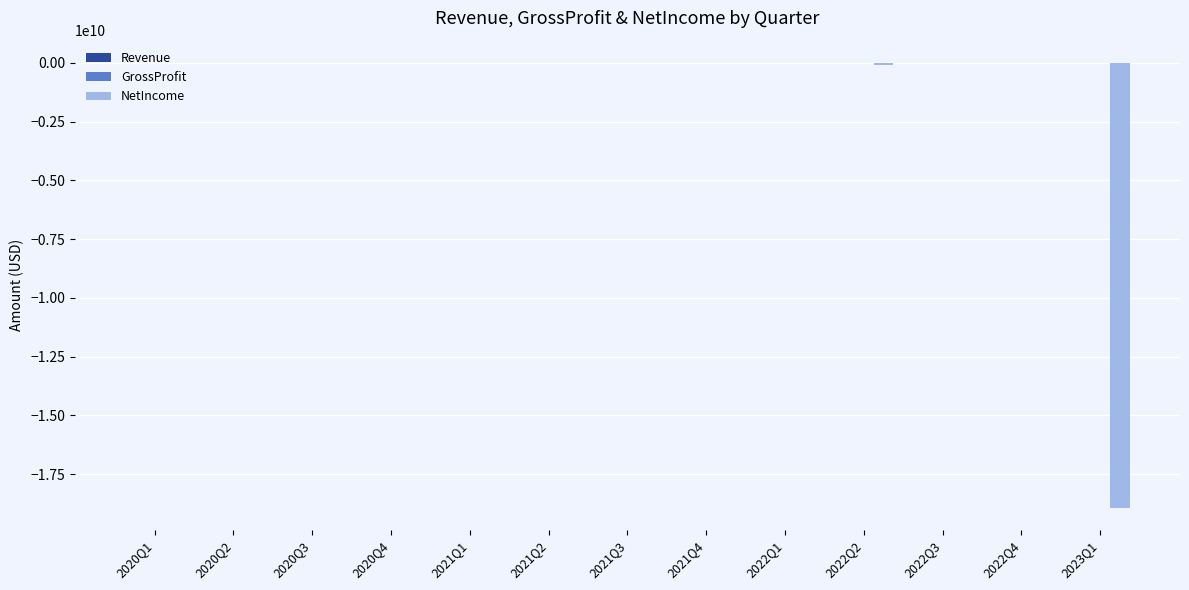

What is the sum of all NetIncome values?

-19080193945